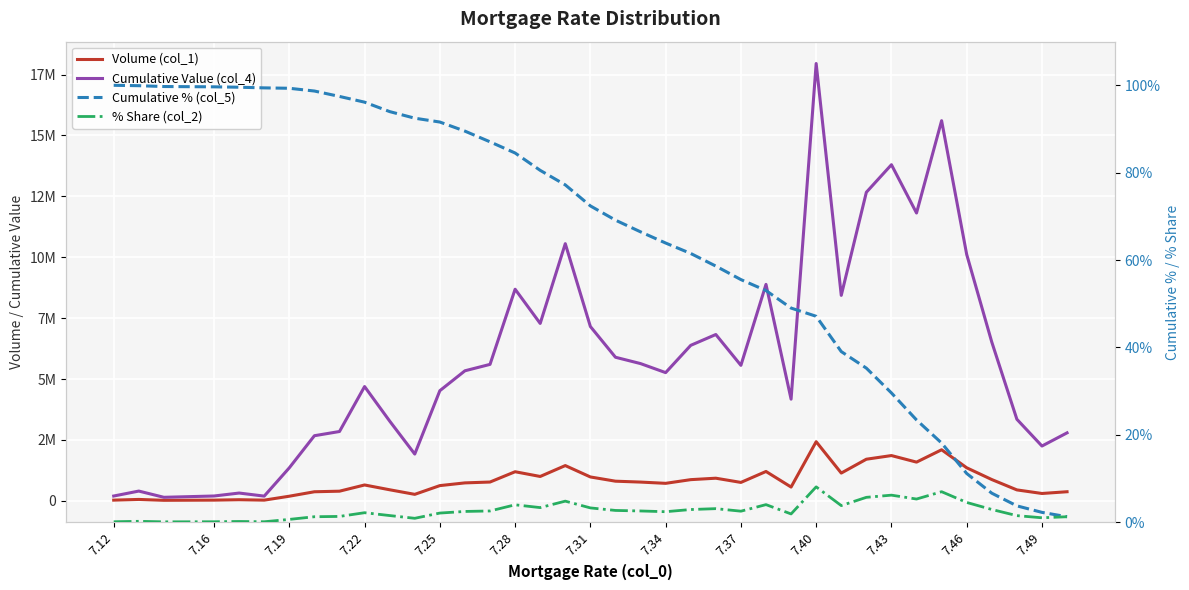

What is the sum of all Volume (col_1) values?

30036974.0